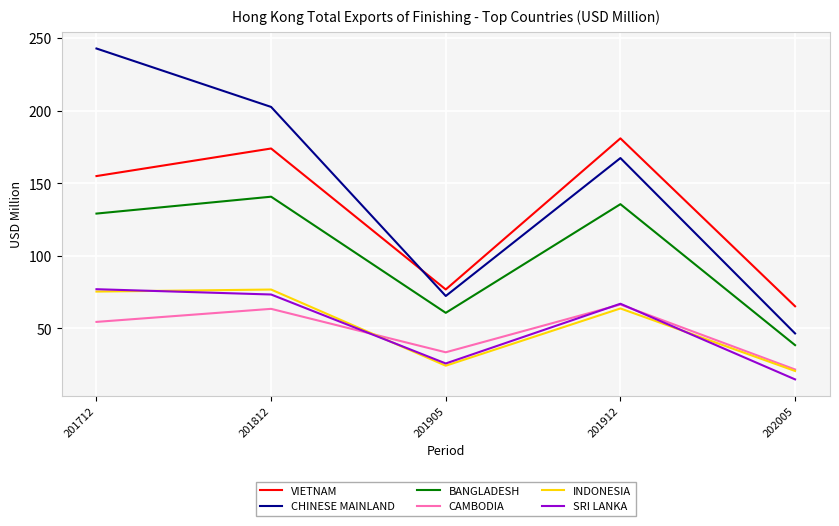

List the labels in order of BANGLADESH value, largest first.

201812, 201912, 201712, 201905, 202005